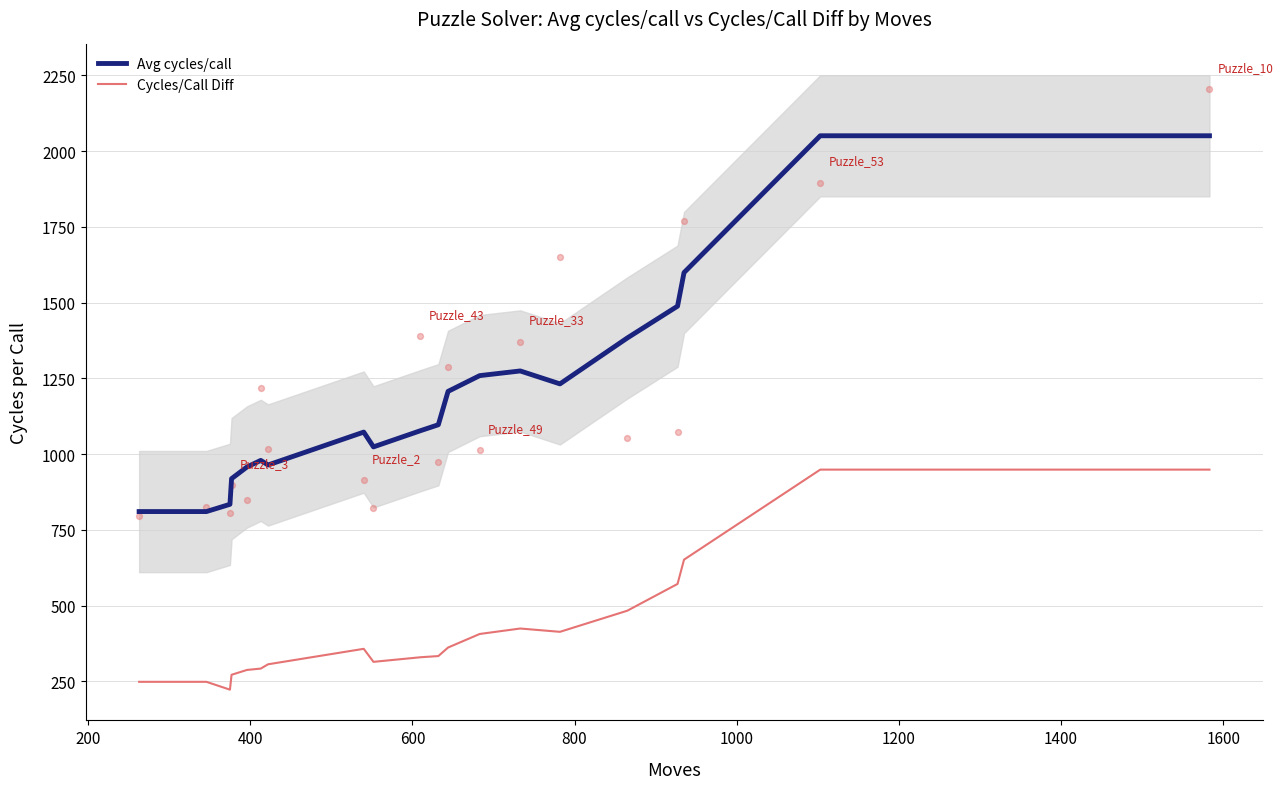

At how many categories does at least one series exceed 1386?

4